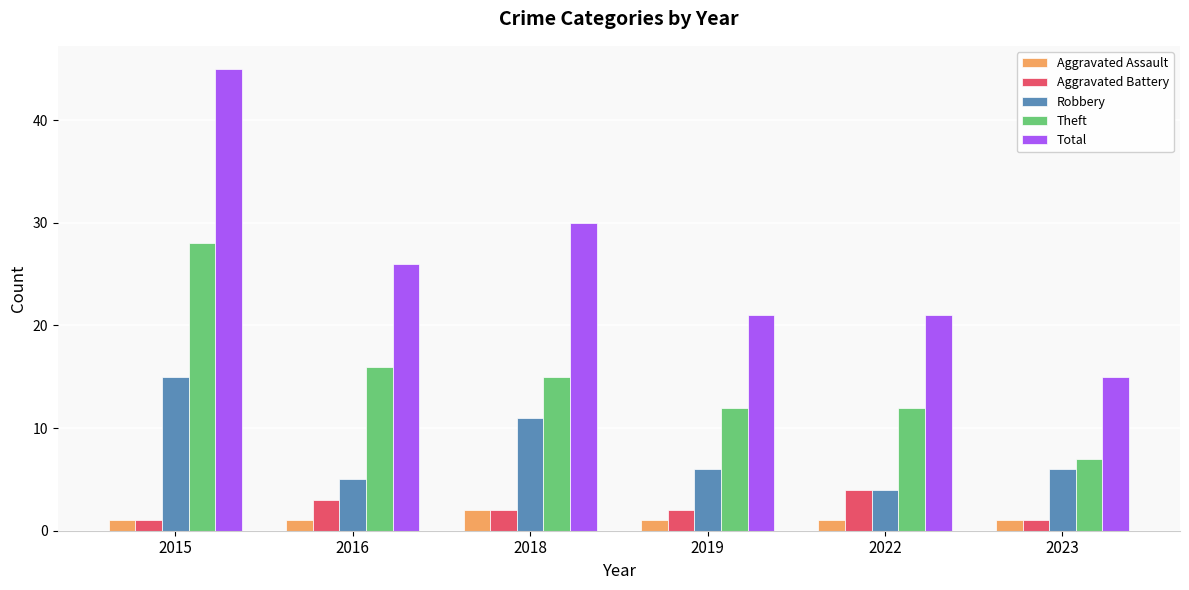

What is the difference between the Aggravated Battery values at 2016 and 2019?

1